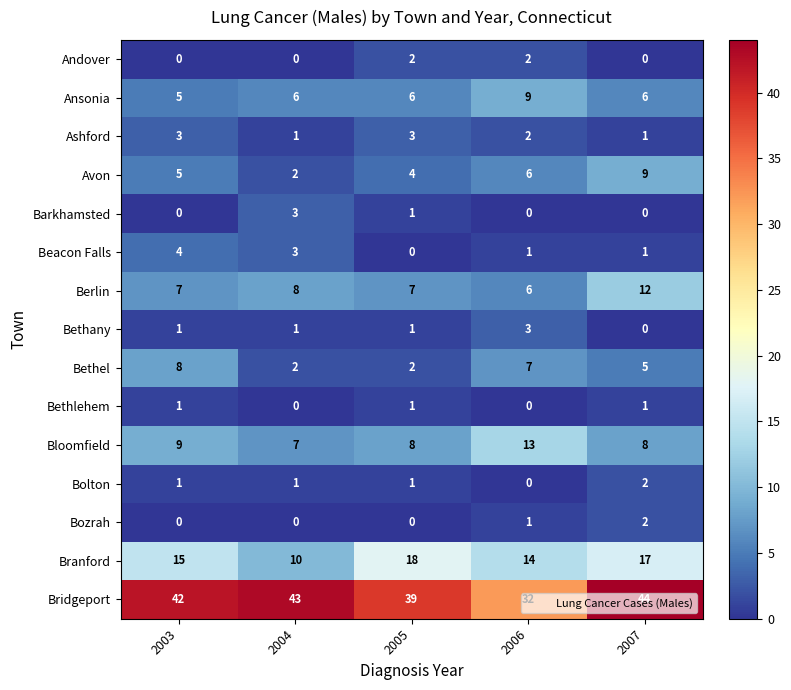

How many data points in Barkhamsted are above 0?

2